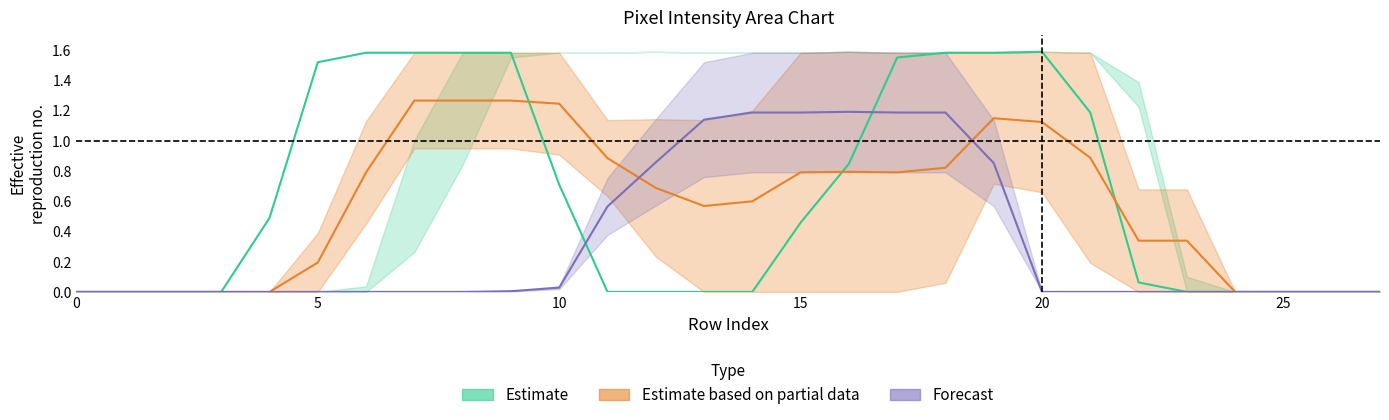

What is the difference between the maximum and minimum values in the Estimate series?

1.6